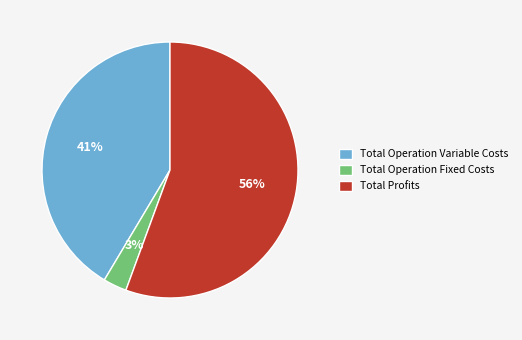

Does any single category account for the majority?

Yes